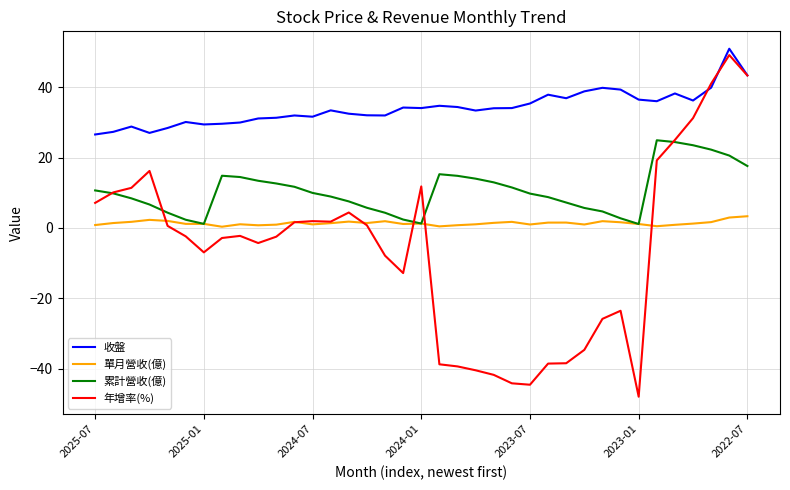

List the series in order of their overall mean, lowest first.

年增率(%), 單月營收(億), 累計營收(億), 收盤